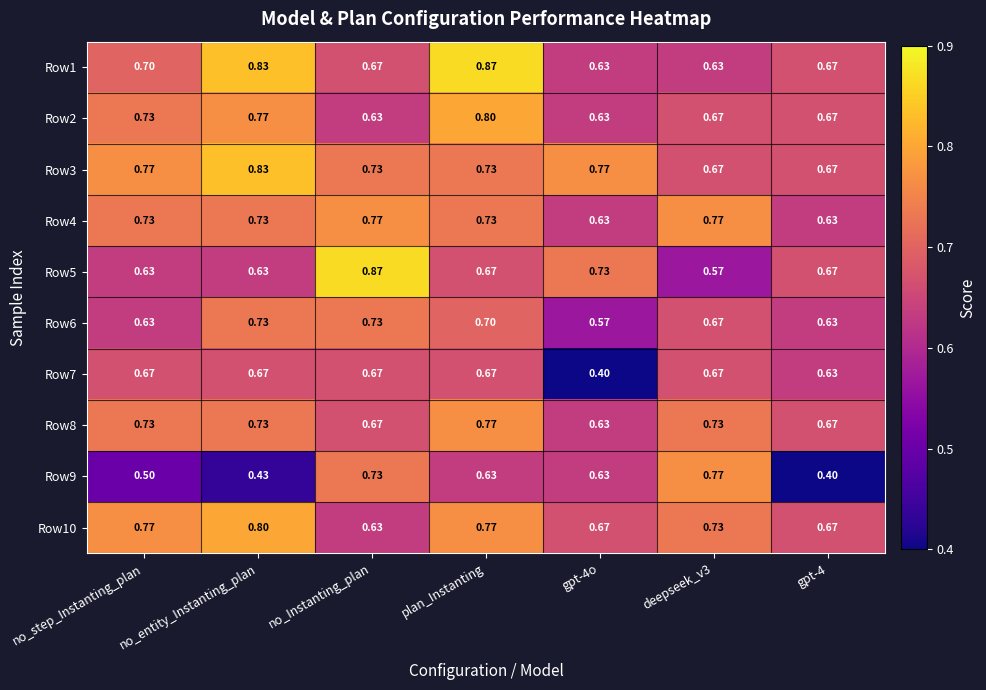

Which series has the largest range (max minus min)?

Row9